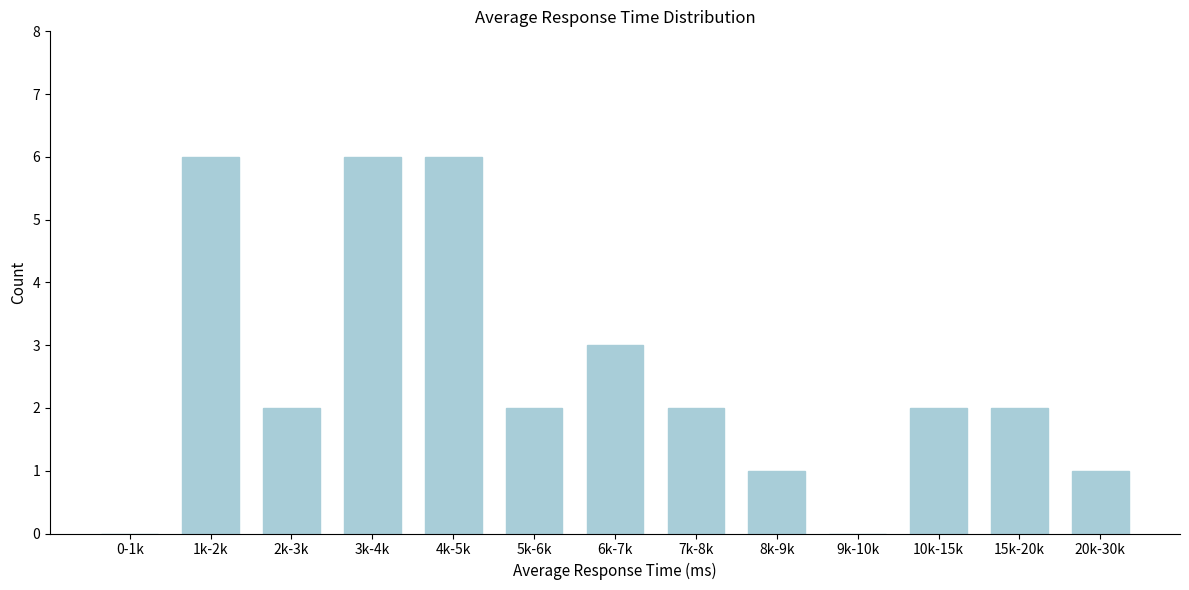

Reading left to right, transcribe all the data shown in this chart.

0-1k=0	1k-2k=6	2k-3k=2	3k-4k=6	4k-5k=6	5k-6k=2	6k-7k=3	7k-8k=2	8k-9k=1	9k-10k=0	10k-15k=2	15k-20k=2	20k-30k=1